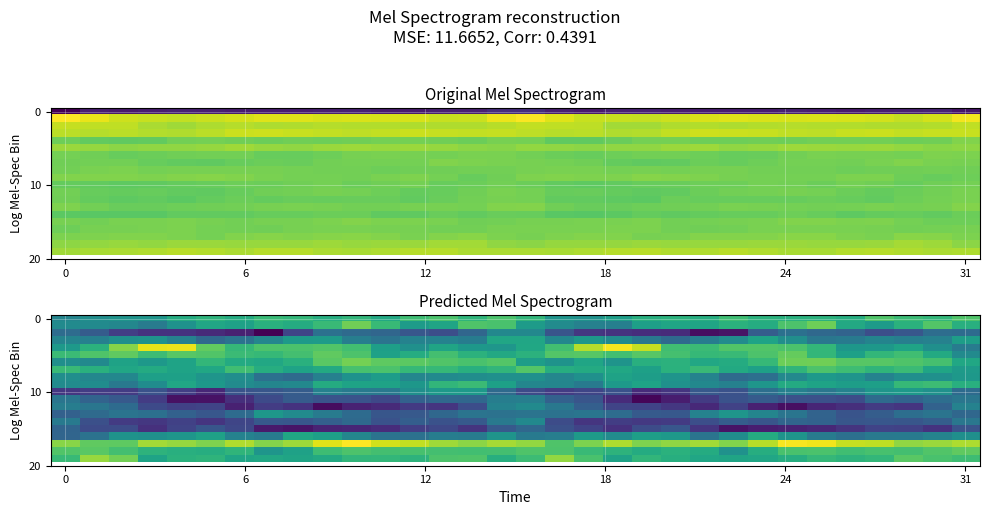

At how many categories does at least one series exceed 3?

32